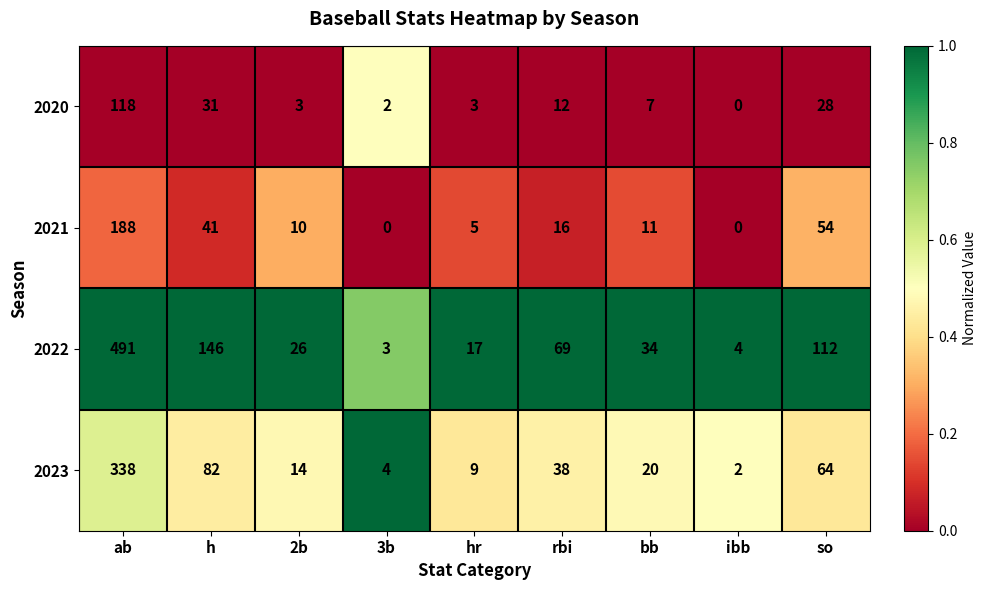

What is the sum of the 2022 values at so and h?

258